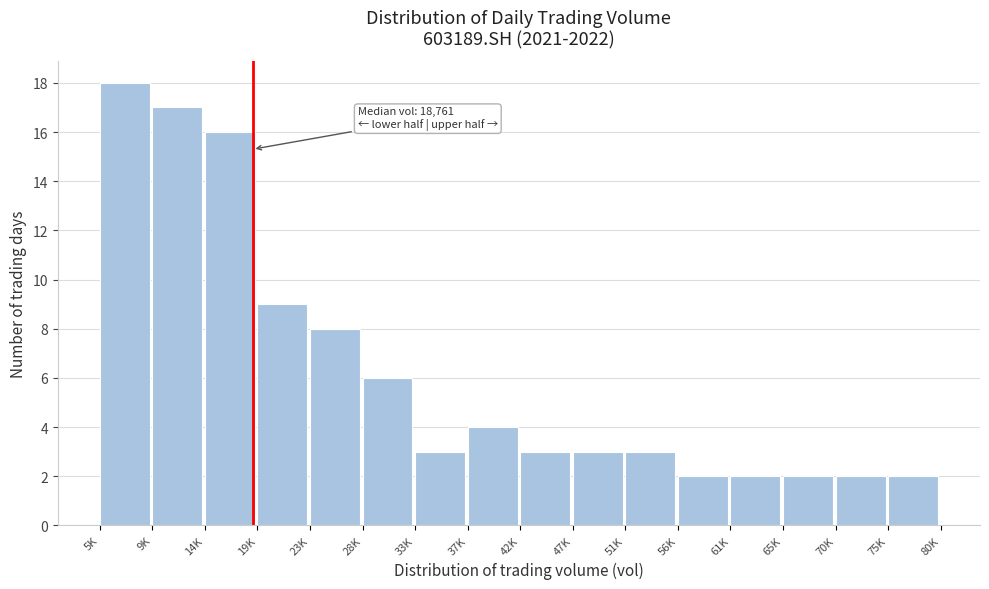

Reading left to right, what are all the values shown in this chart?

5K=18	9K=17	14K=16	19K=9	23K=8	28K=6	33K=3	37K=4	42K=3	47K=3	51K=3	56K=2	61K=2	65K=2	70K=2	75K=2